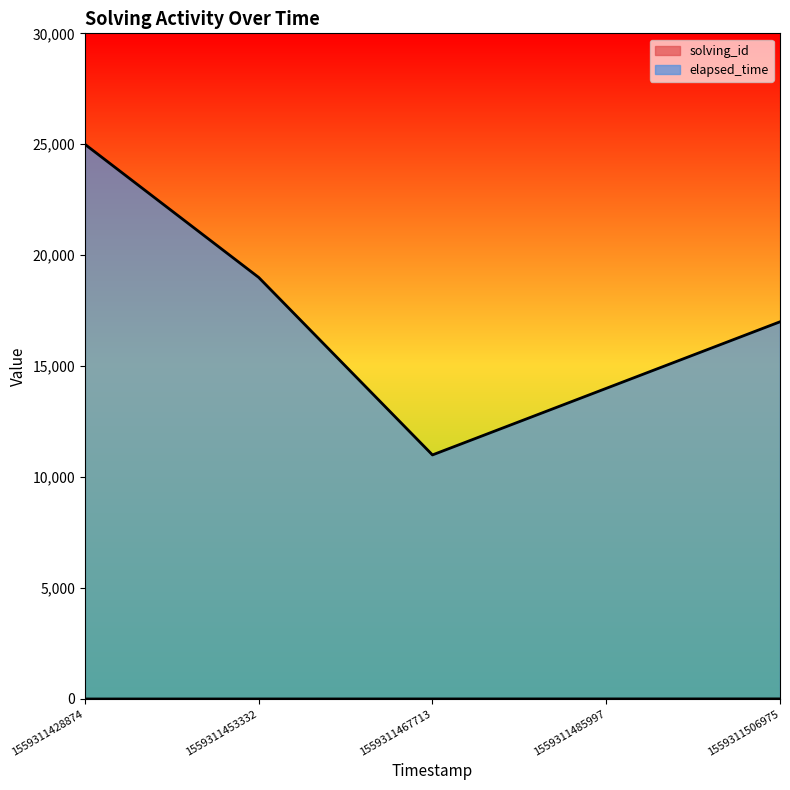

At which category does elapsed_time reach its first local valley?

1559311467713